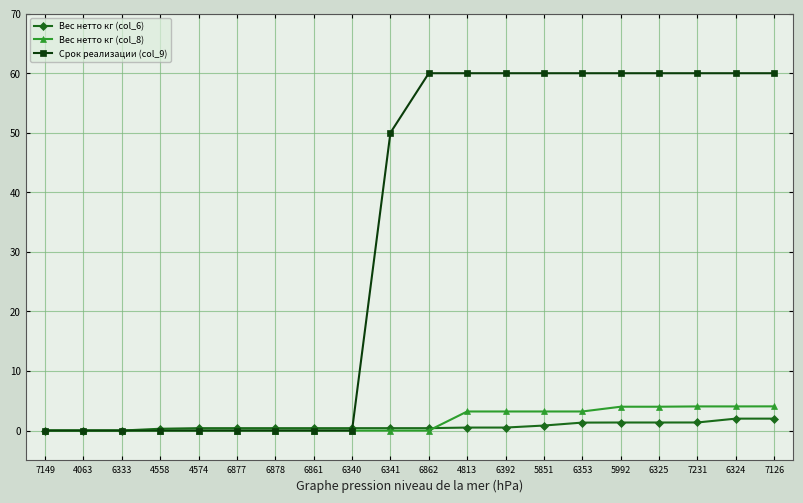

What is the label of the 6th point from the right?

6353